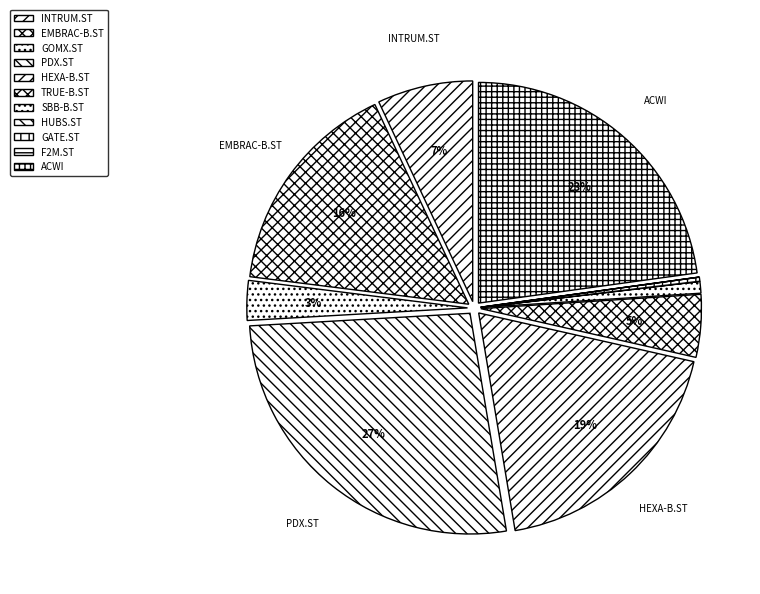

How much of the chart is everything except GOMX.ST?

97.1%